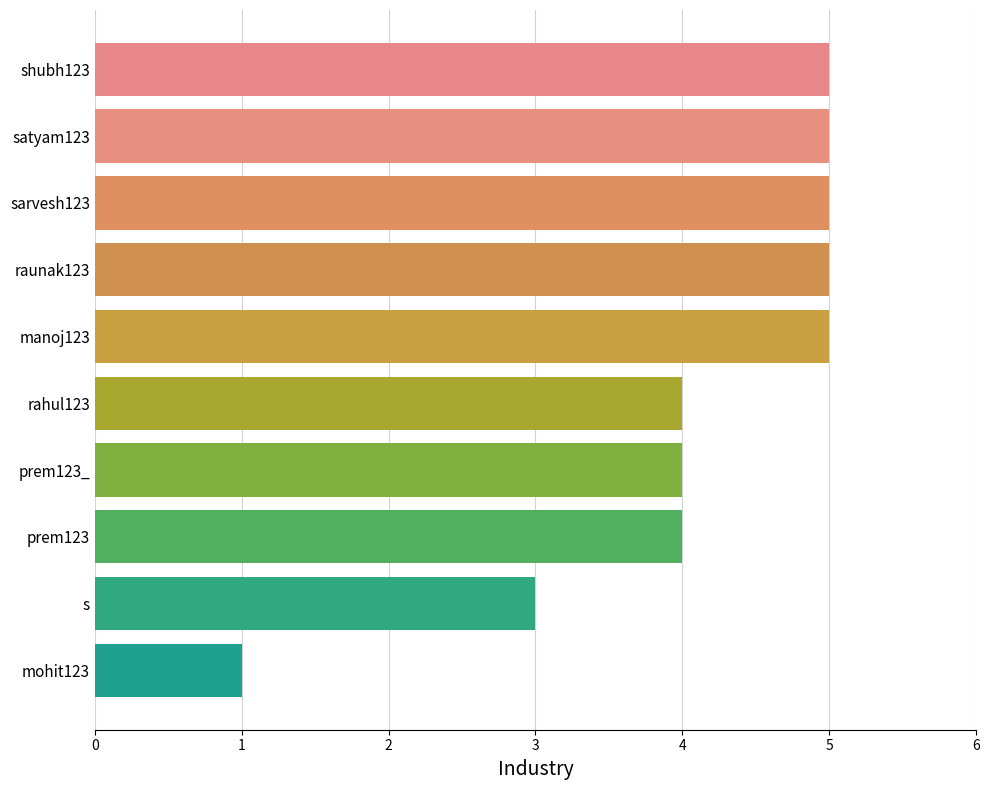

How many values are below 5?

5